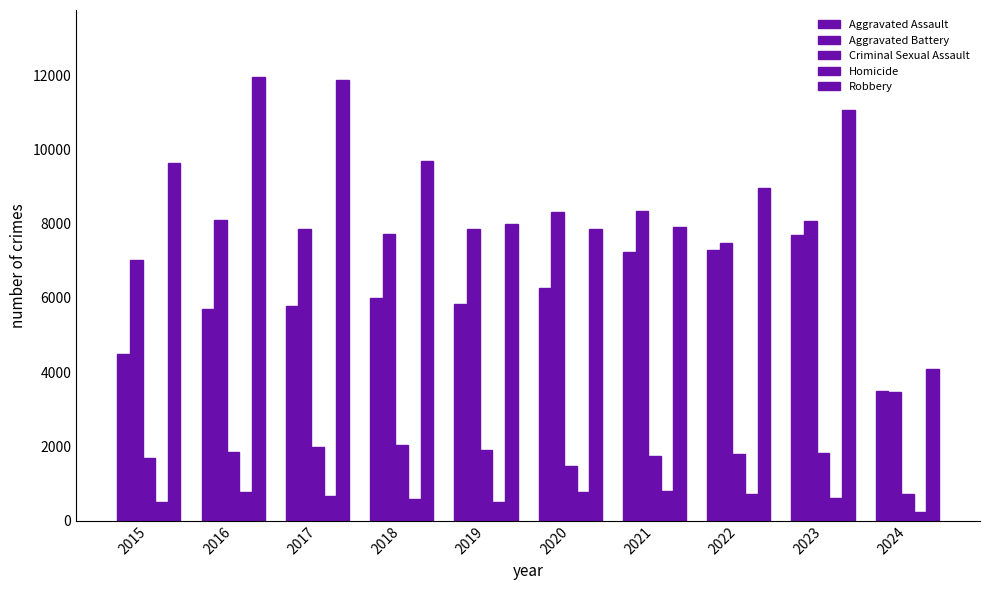

How many data points in Aggravated Battery are less than 7858?

5